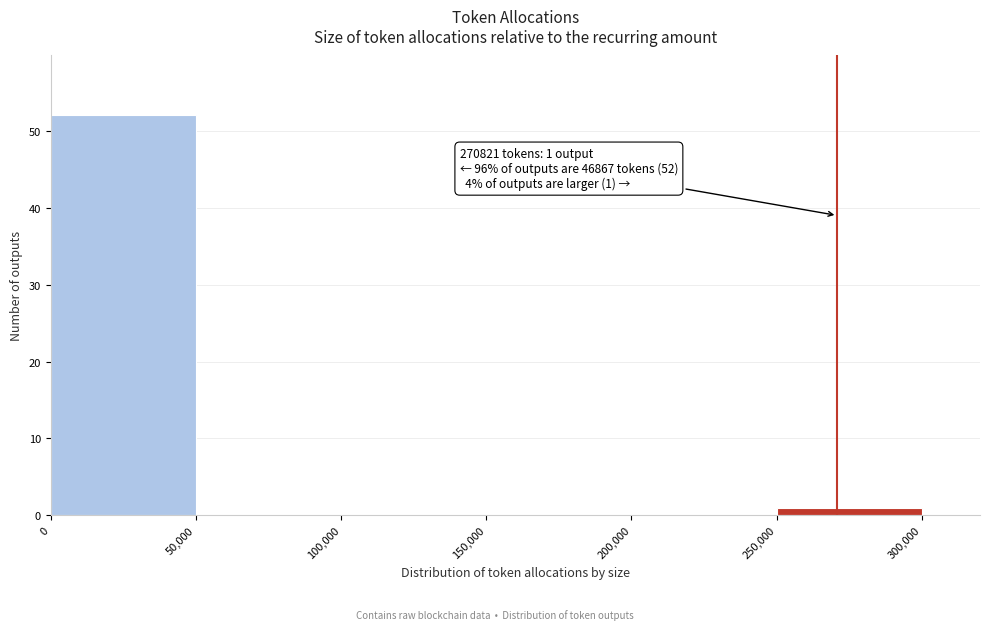

Over which range of the x-axis is the bar tallest?

0 to 50,000